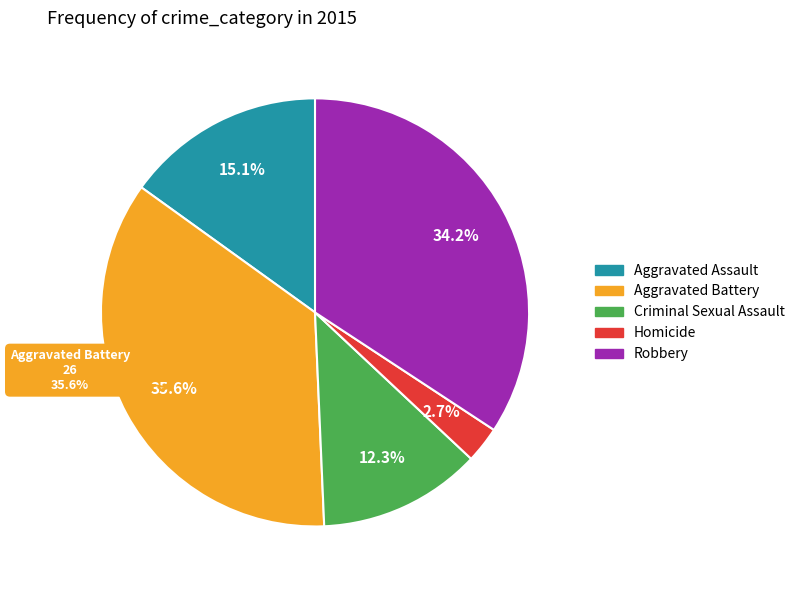

Which slice is the largest?

Aggravated Battery